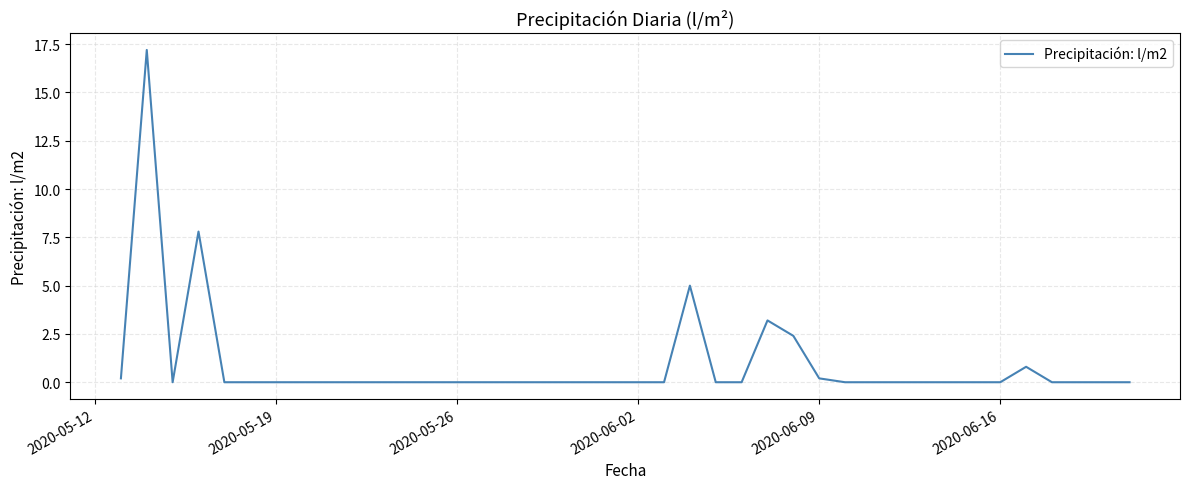

What is the difference between the maximum and minimum values?

17.2